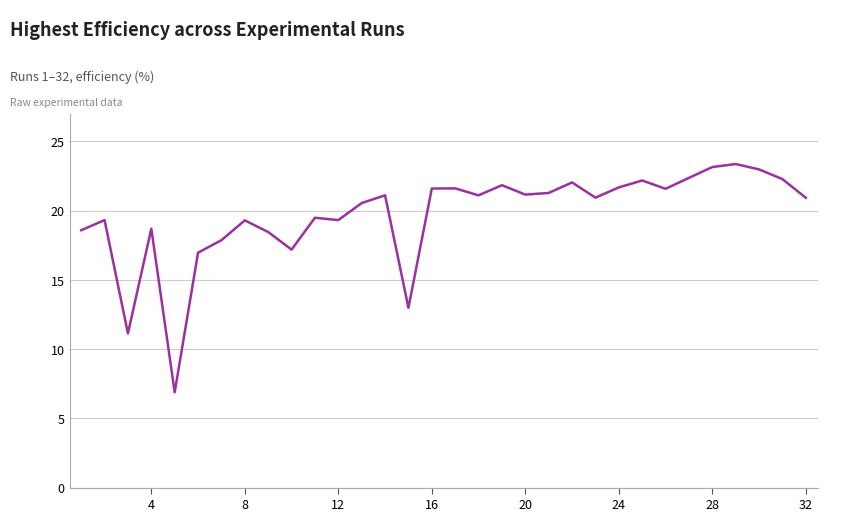

What is the difference between the maximum and minimum values?

16.5